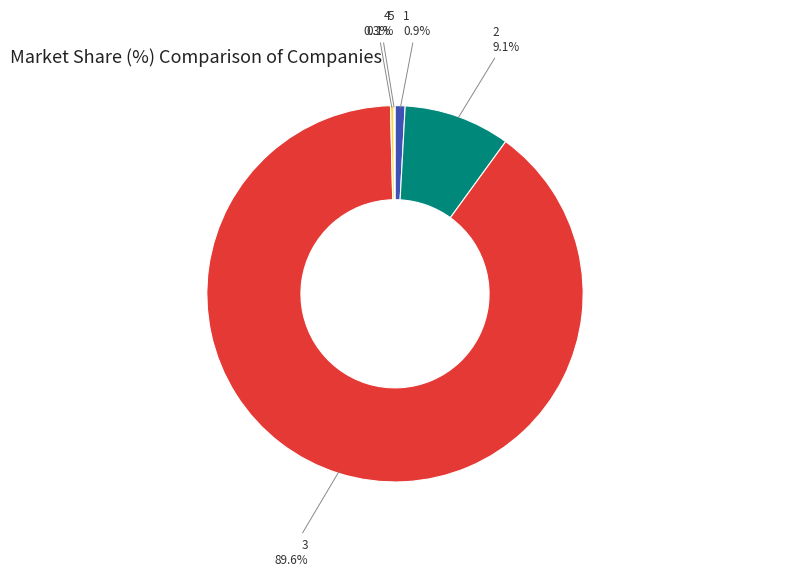

How much of the chart is everything except 2?

90.9%